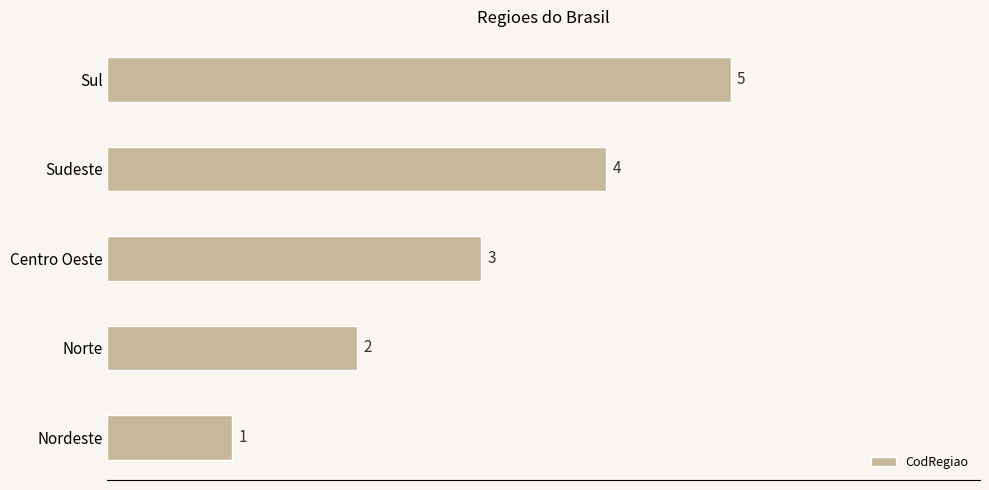

Count the number of categories in the chart.

5